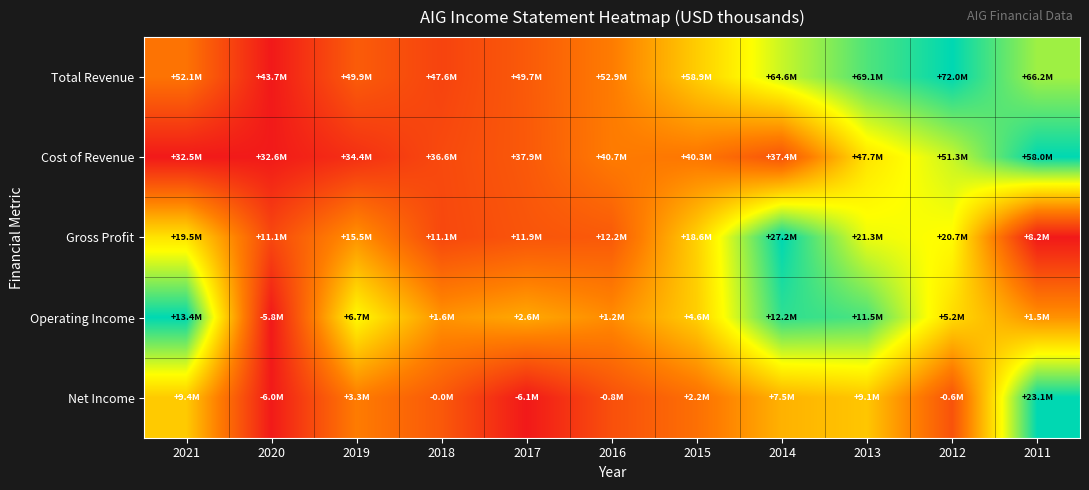

Which series has the widest spread of values?

Total Revenue